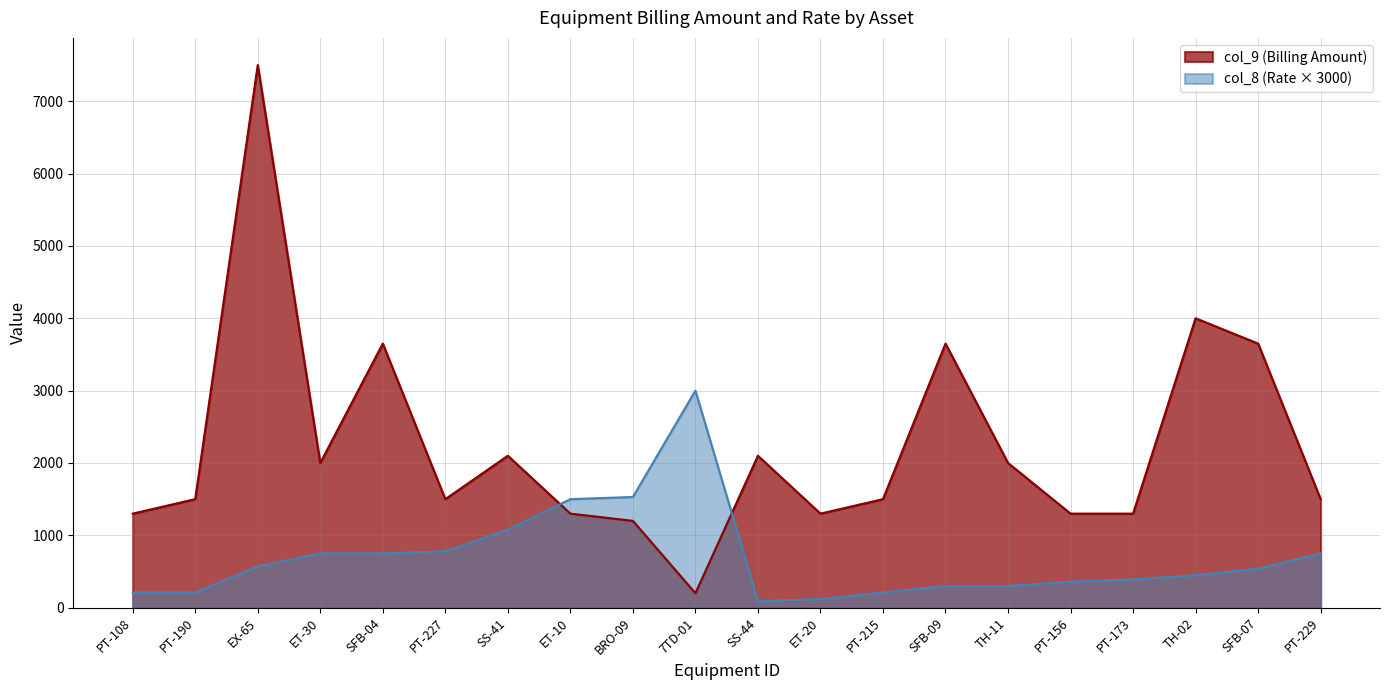

Which category has the highest value across all series?

EX-65